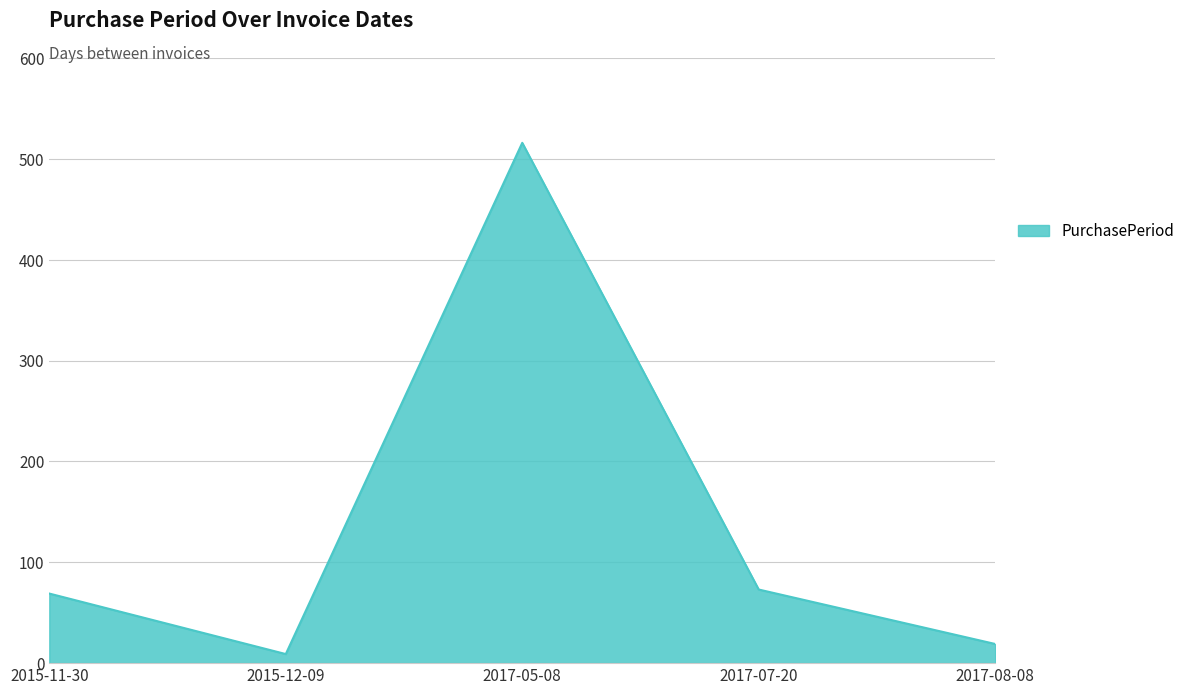

Approximately how many times larger is the value at 2017-07-20 compared to 2015-11-30?

1.1